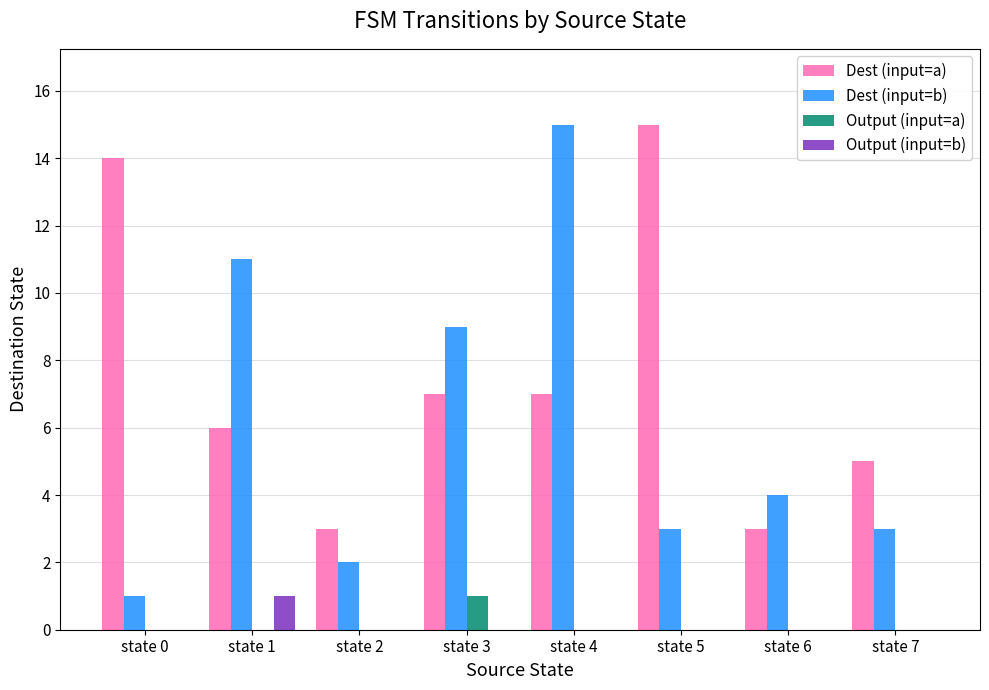

Which series has the widest spread of values?

Dest (input=b)